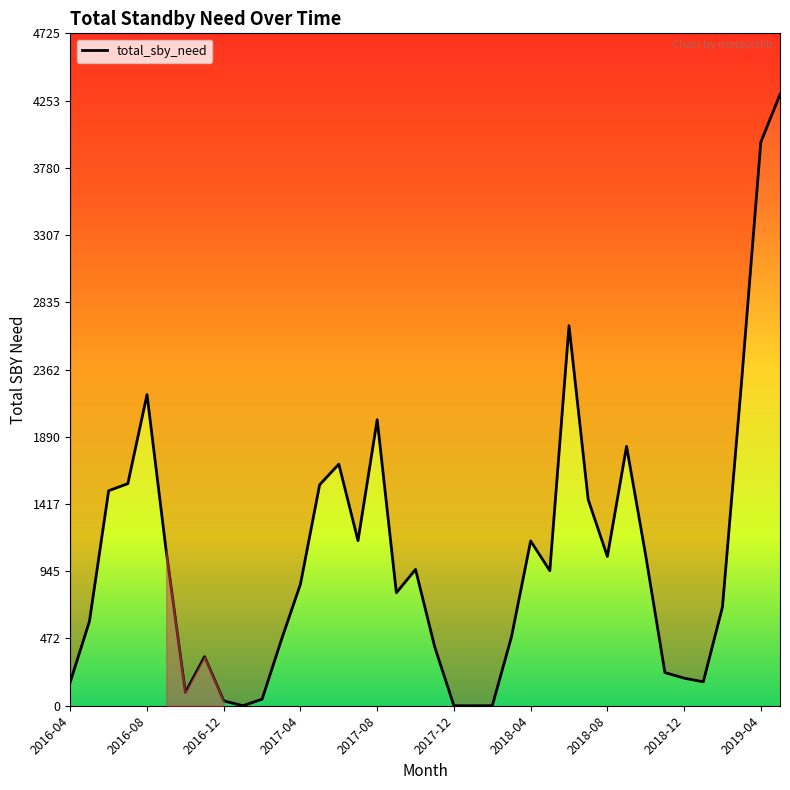

Does the chart display data point markers on the line(s)?

No